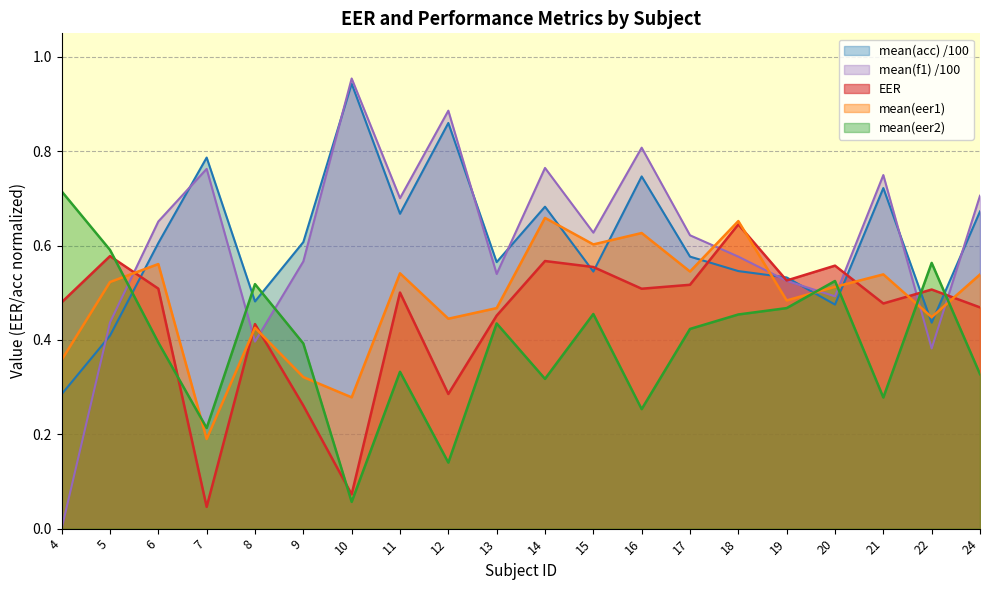

How many categories are shown in the chart?

20